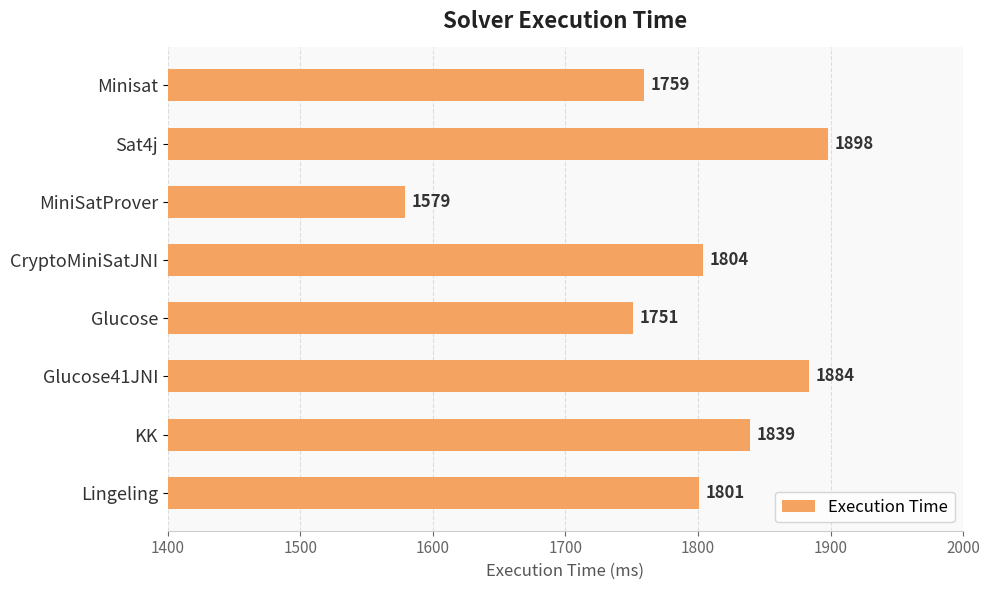

The value at Sat4j is 1898. True or false?

True